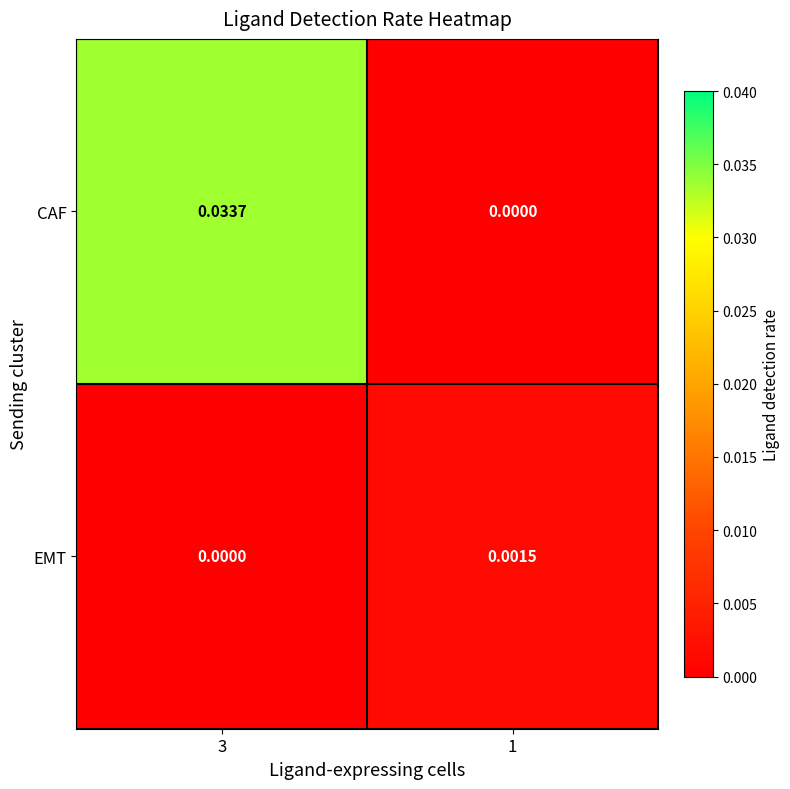

Which series has the largest total across all categories?

CAF